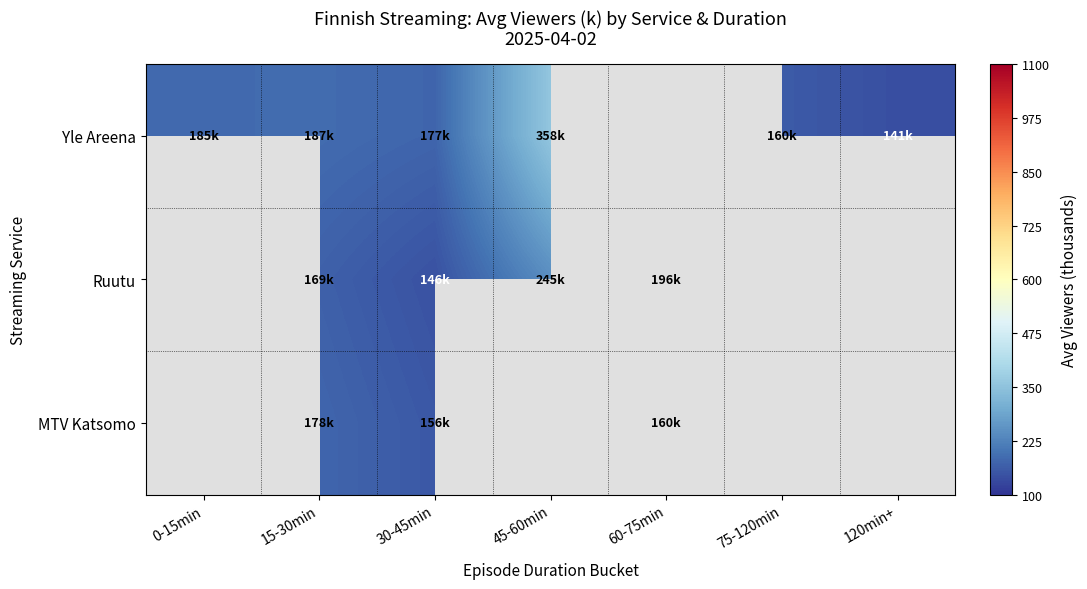

Which label corresponds to the smallest value in the chart?

120min+